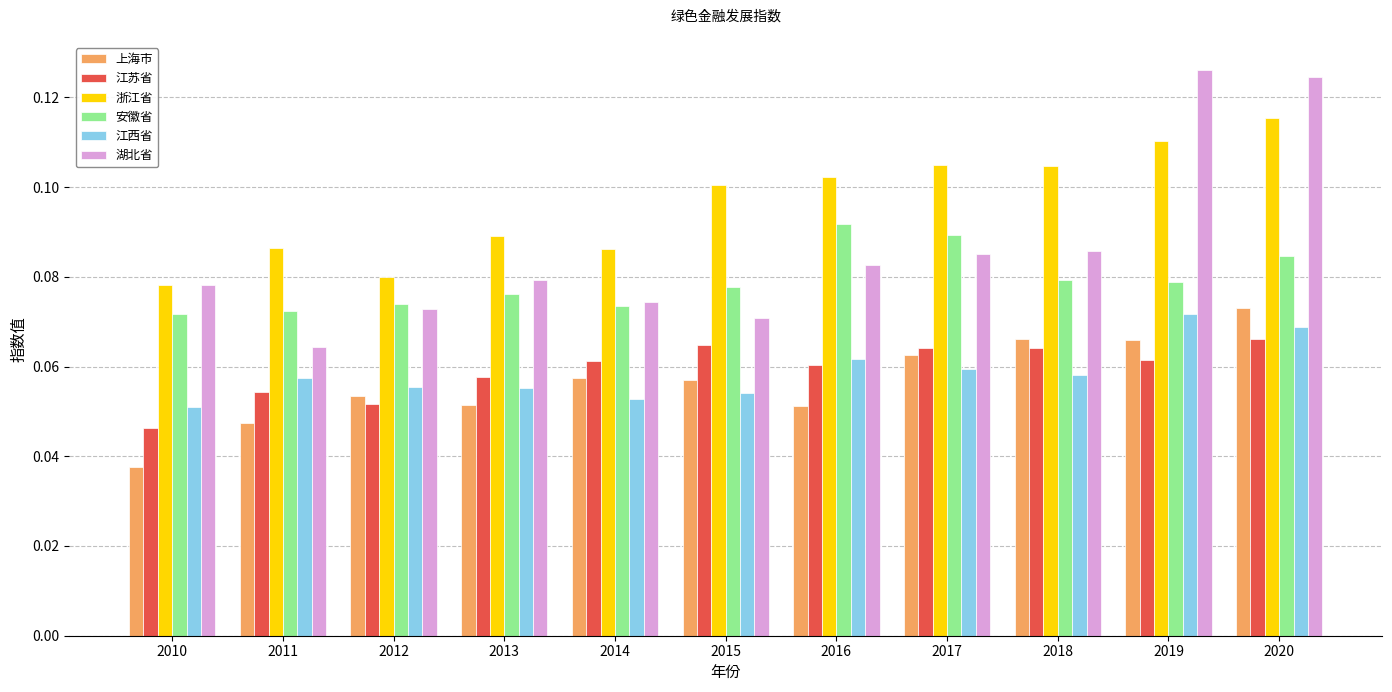

At which label does 浙江省 reach its minimum?

2010